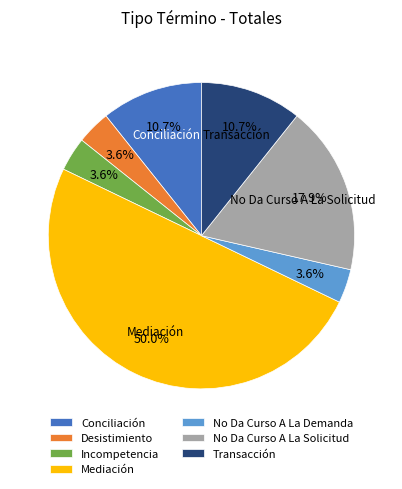

Approximately how many times larger is the value at Incompetencia compared to Conciliación?

0.3